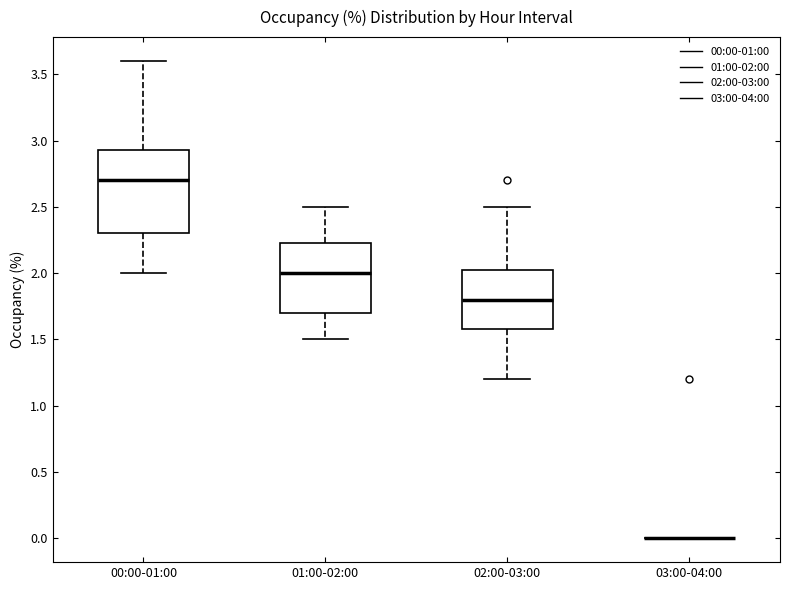

Which box is the tallest, from its lower edge to its upper edge?

00:00-01:00